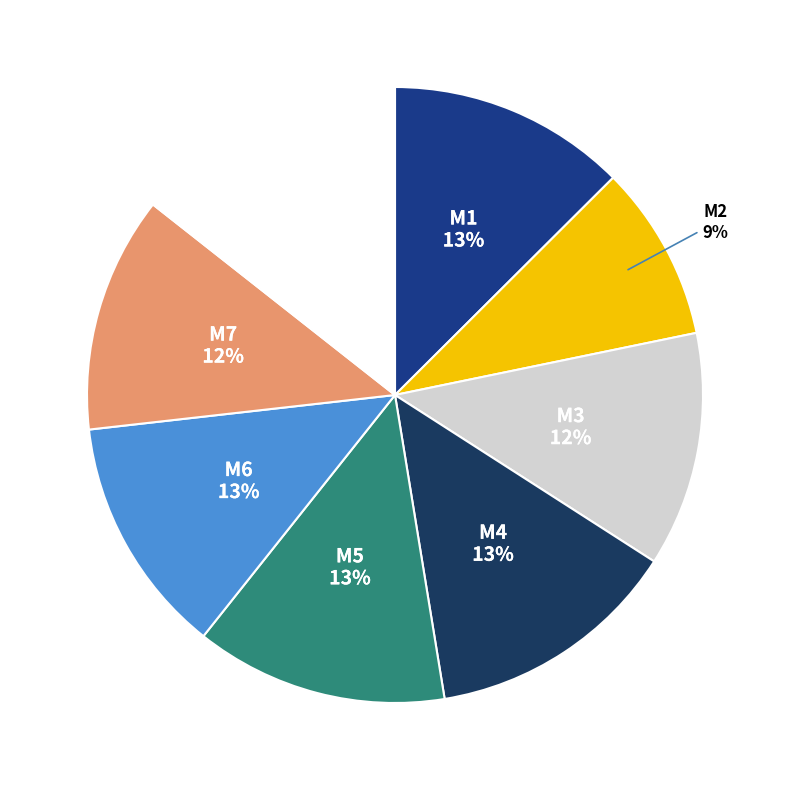

To the nearest percent, what is the difference between the largest and smallest slice percentages?

5%